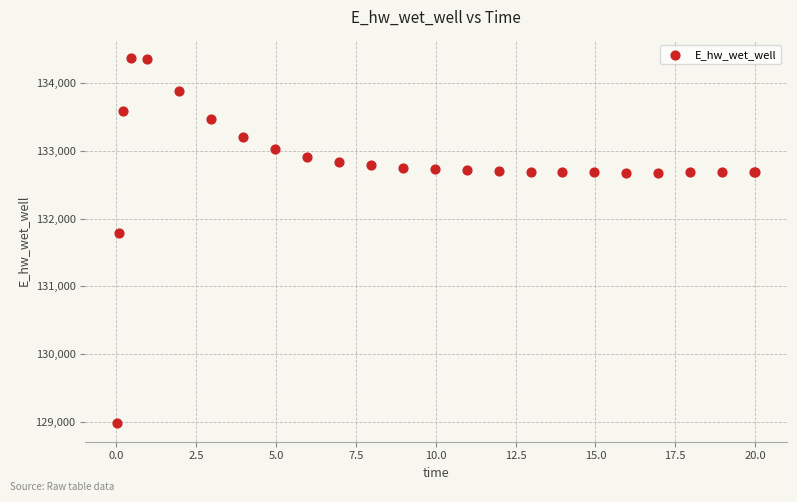

What Y value in the scatter plot is closest to 131673?

131790.9